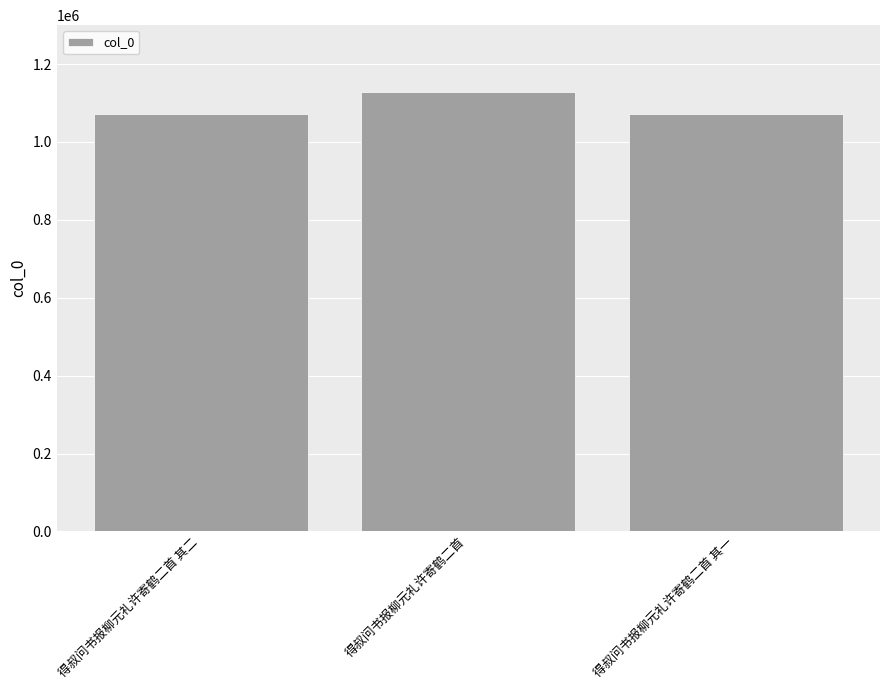

What is the difference between the values at 得叔问书报柳元礼许寄鹤二首 and 得叔问书报柳元礼许寄鹤二首 其一?

57600